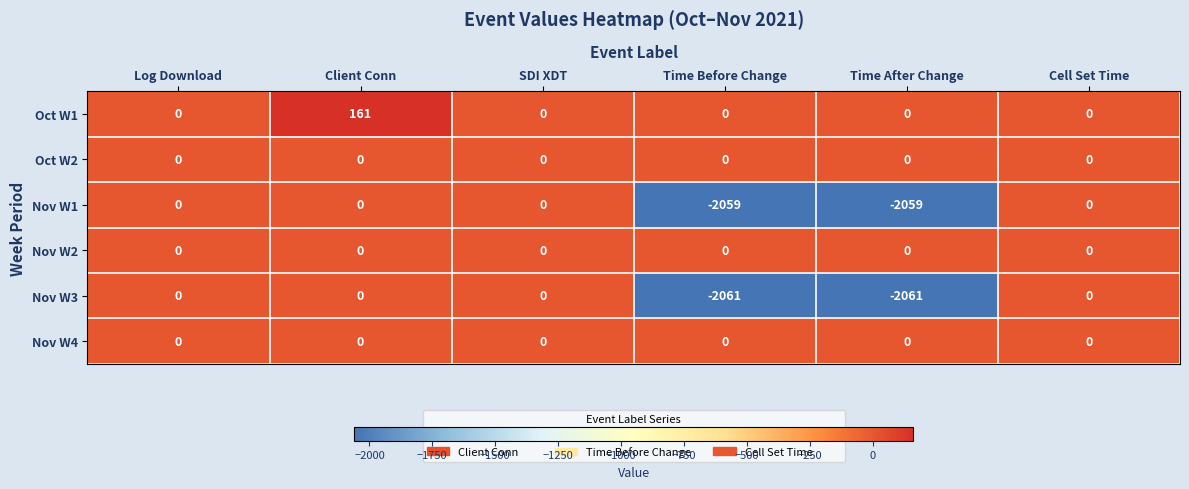

Which series has the largest total across all categories?

Oct W1